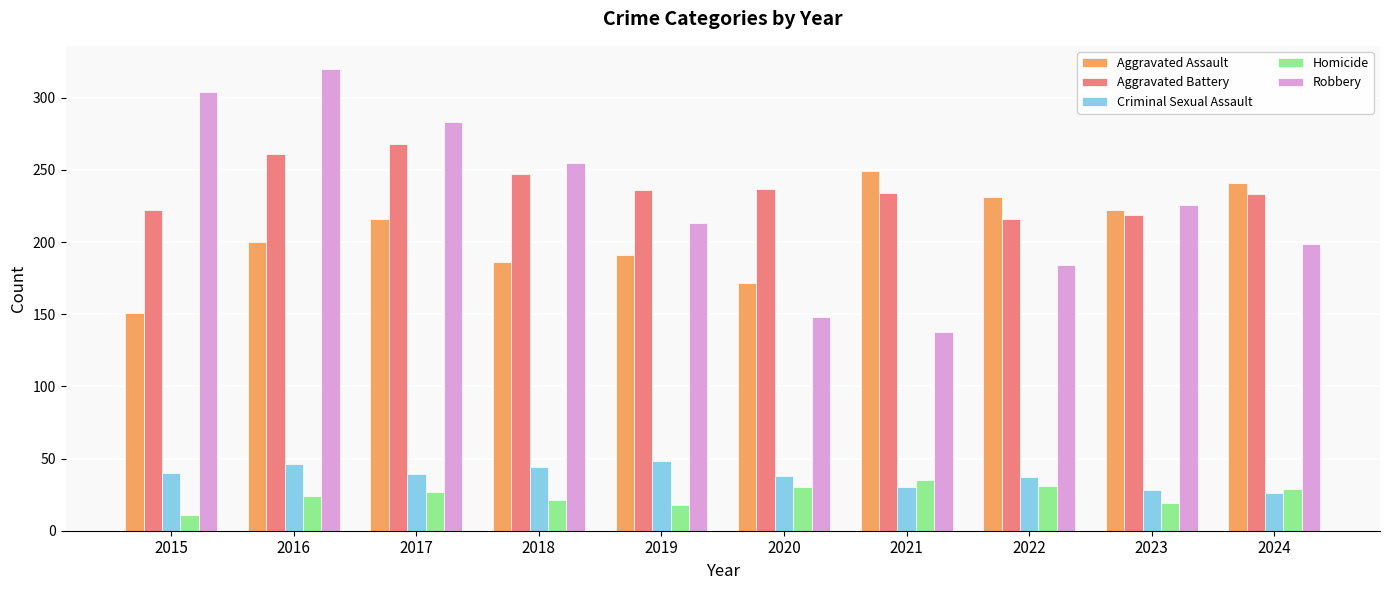

How many bars are there in total?

50